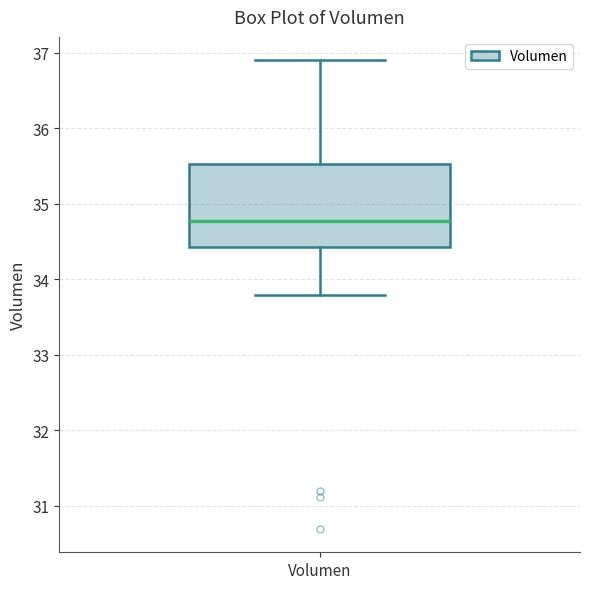

Read this box plot against the y-axis: the position of the median line, the range covered by the box, and the ends of both whiskers. The values are not printed on the chart, so give them approximately, as read against the axis.

median 34.8, box 34.4 to 35.5, whiskers 33.8 to 36.9